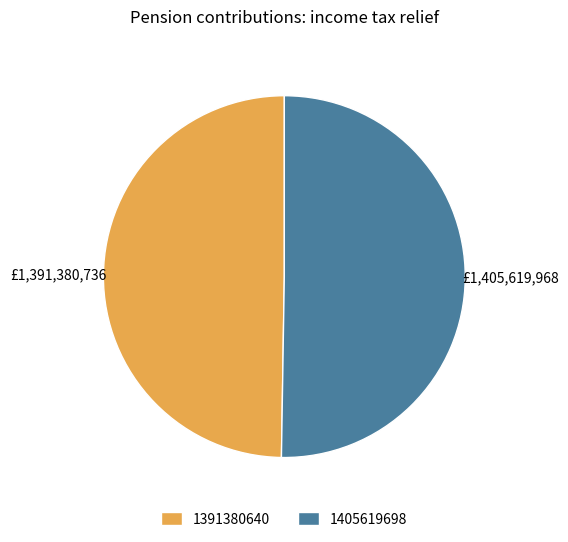

Is the sum of 1405619698 and 1391380640 greater than half?

Yes